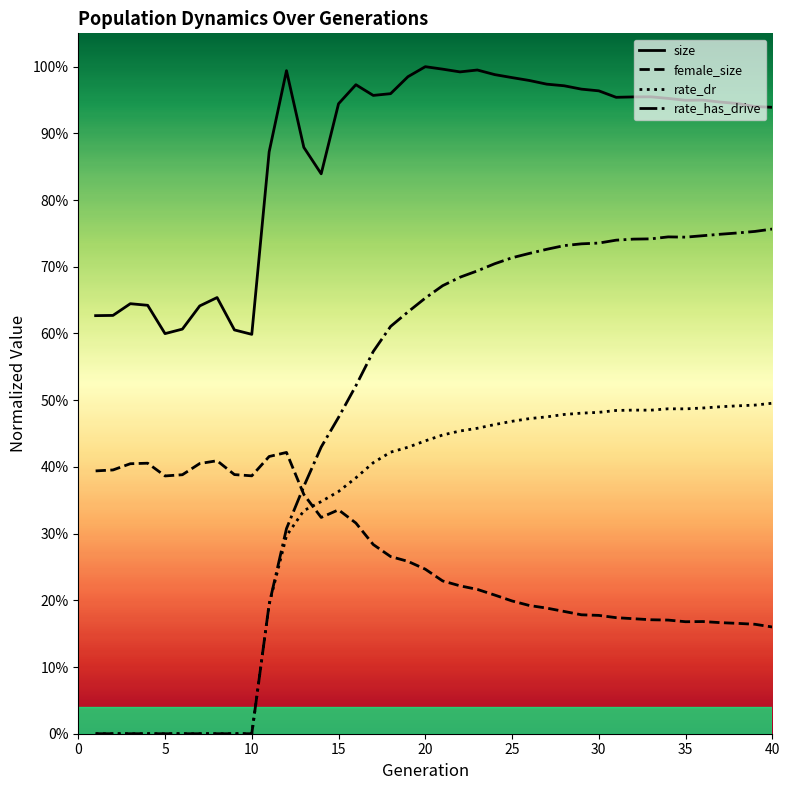

Does the chart have visible grid lines?

No